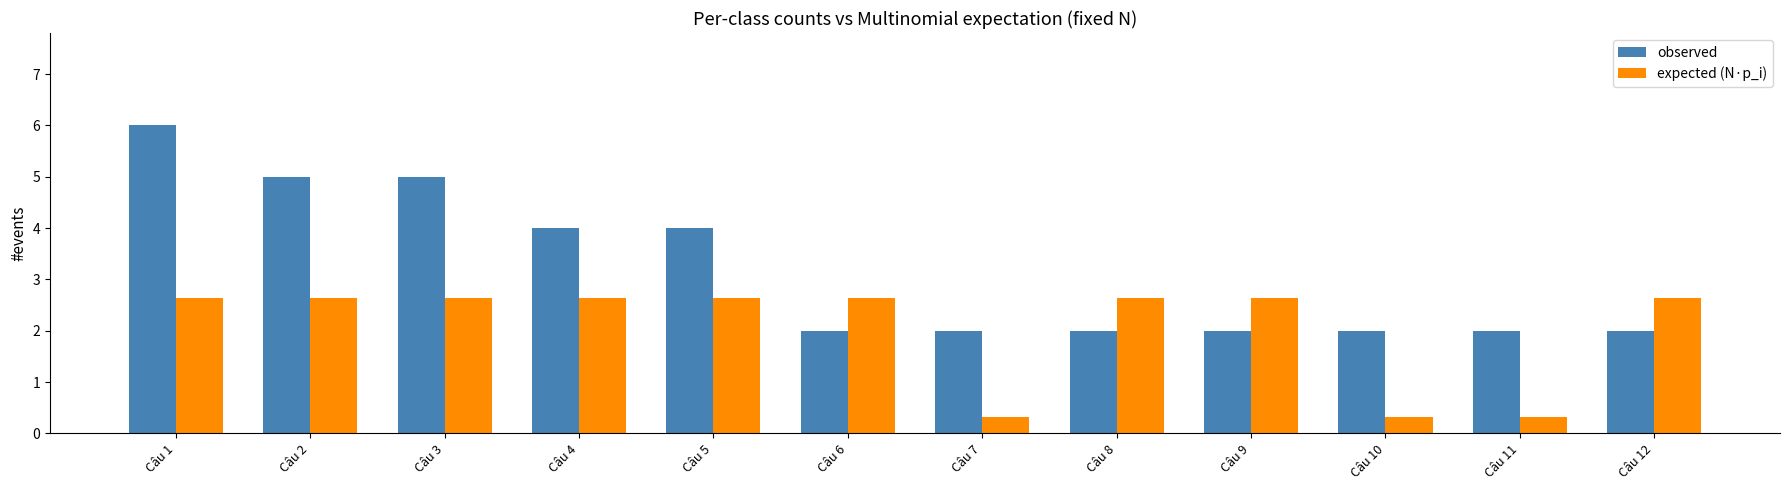

At which category is the sum across all series the highest?

Câu 1